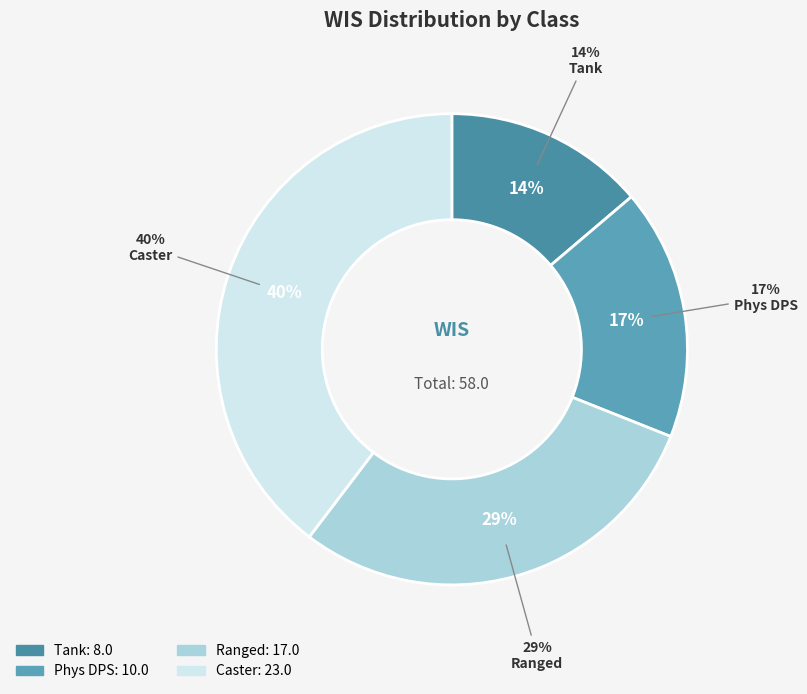

Is there a majority slice in this chart?

No